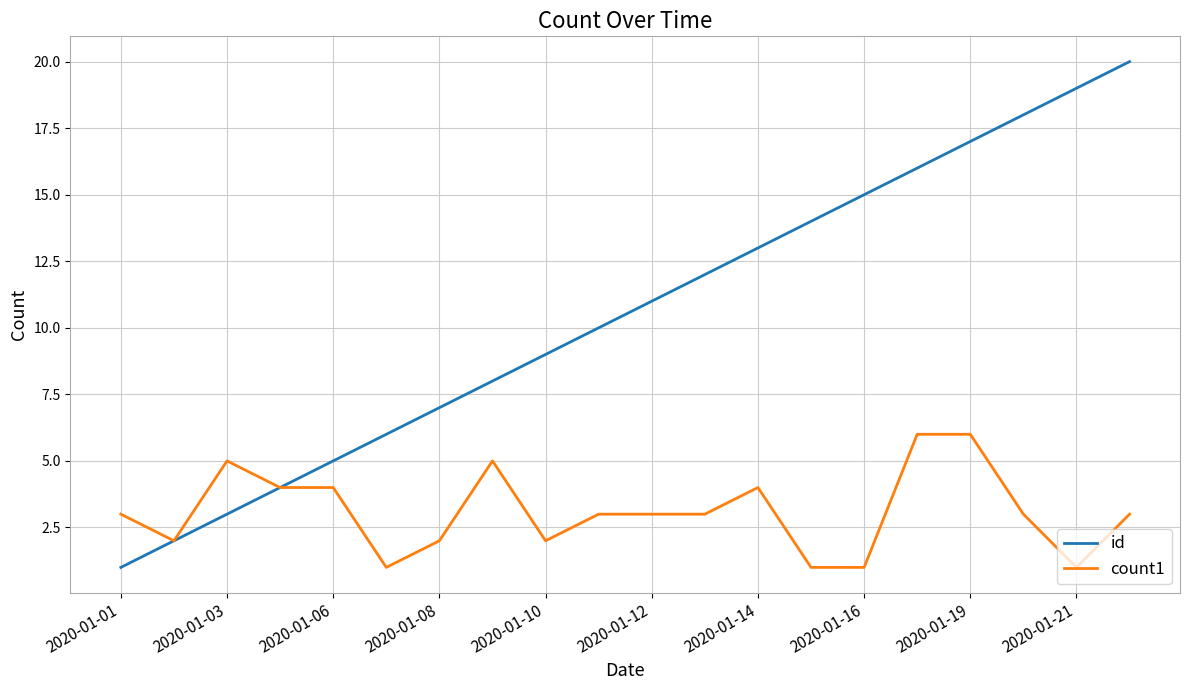

Which series has the widest spread of values?

id